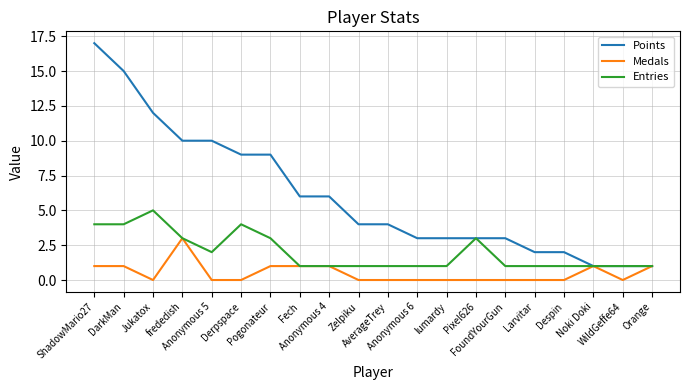

List the series in order of their peak value, highest first.

Points, Entries, Medals